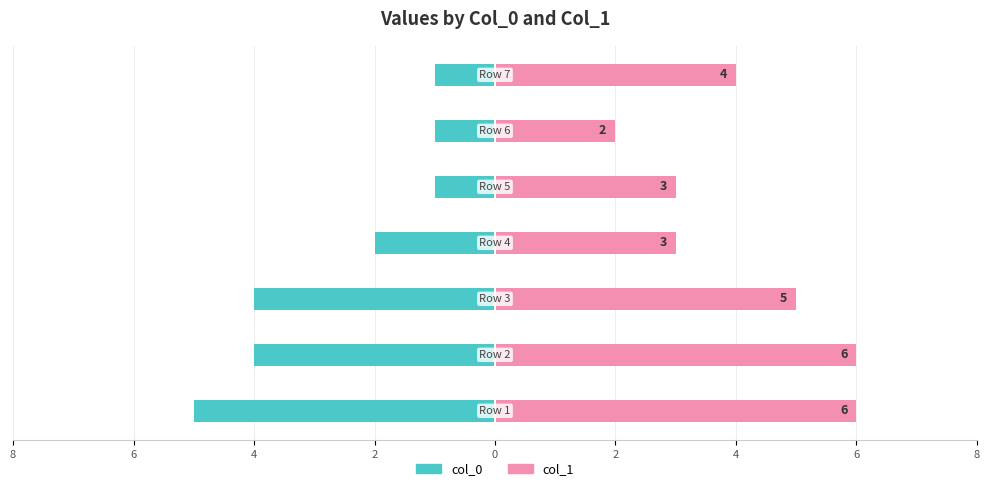

What is the smallest value displayed?

-5